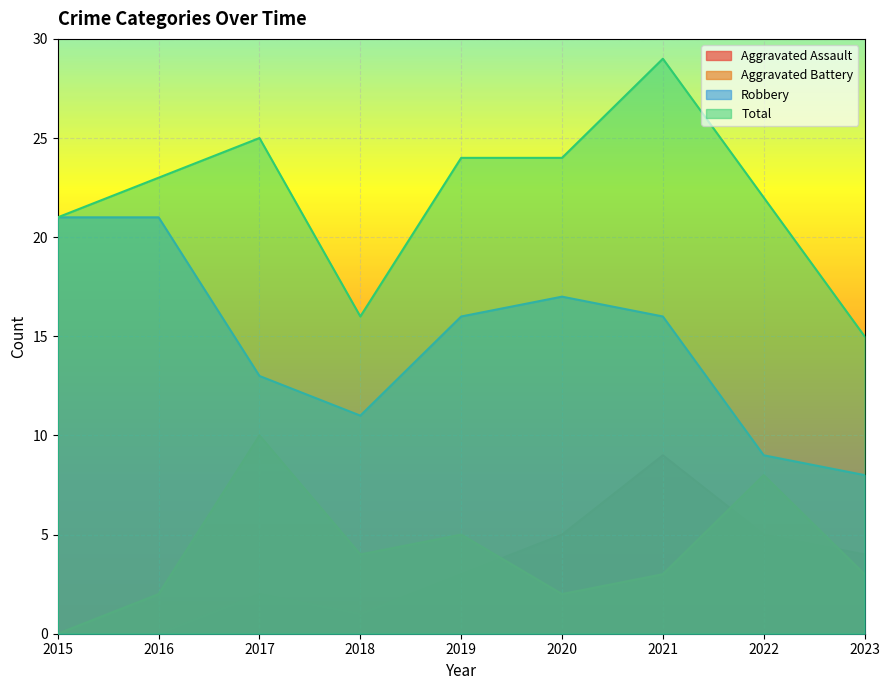

List the series in order of their peak value, lowest first.

Aggravated Assault, Aggravated Battery, Robbery, Total